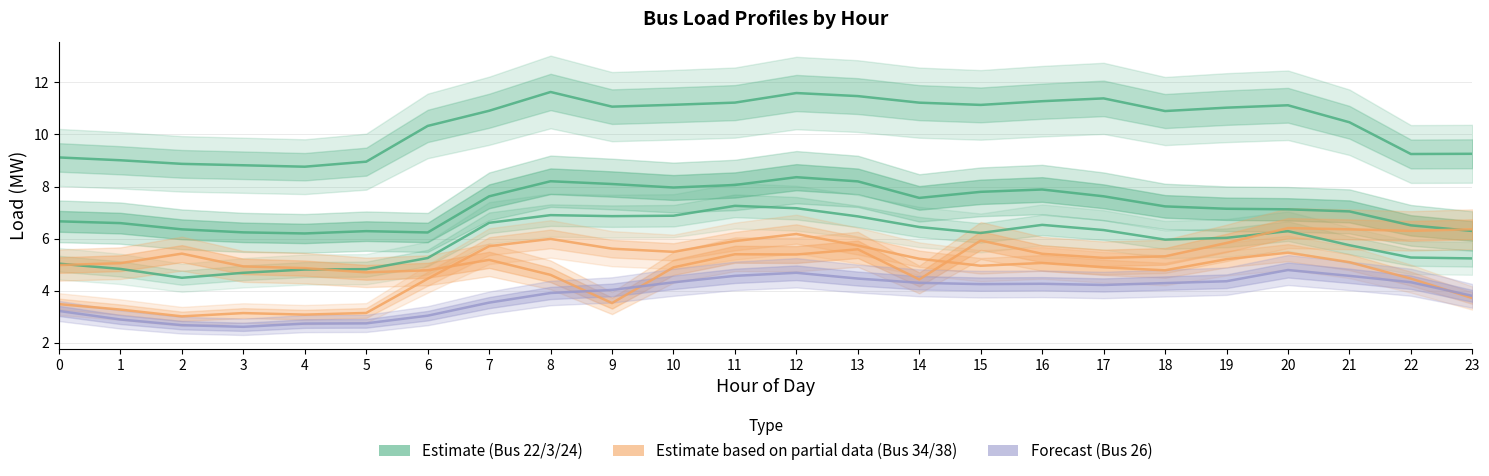

Which category has the highest value in the Bus_34 series?

20